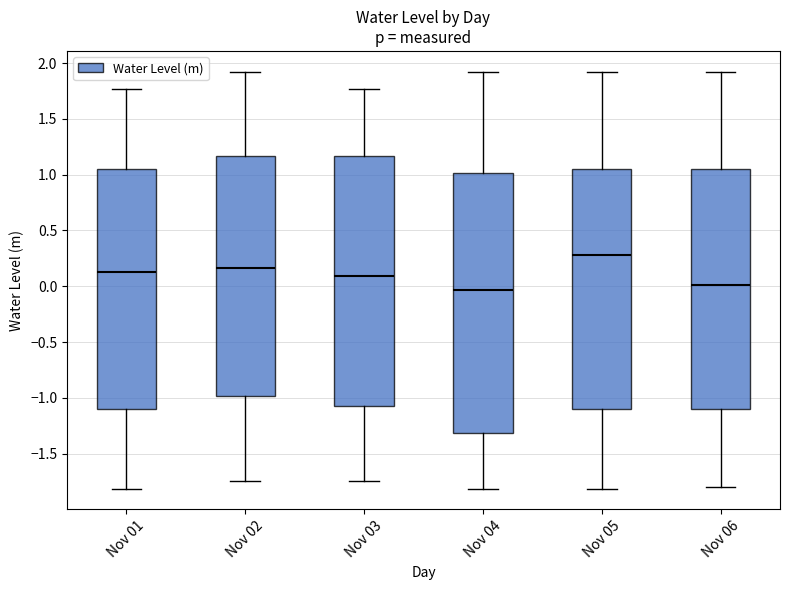

Reading left to right, transcribe this box plot: for each box, give where its median line is, the range the box spans, and where its two whiskers end, as read against the y-axis. The values are not printed on the chart, so give them approximately, as read against the axis.

Nov 01: median 0.15, box -1.10 to 1.05, whiskers -1.80 to 1.75
Nov 02: median 0.15, box -1.00 to 1.15, whiskers -1.75 to 1.90
Nov 03: median 0.10, box -1.05 to 1.15, whiskers -1.75 to 1.75
Nov 04: median -0.05, box -1.30 to 1.00, whiskers -1.80 to 1.90
Nov 05: median 0.30, box -1.10 to 1.05, whiskers -1.80 to 1.90
Nov 06: median 0.00, box -1.10 to 1.05, whiskers -1.80 to 1.90